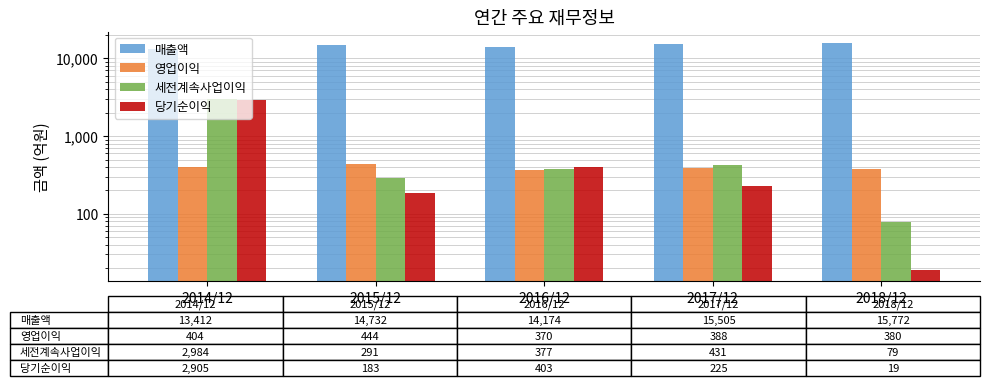

Reading right to left, transcribe all the data shown in this chart.

매출액: 2018/12=15772	2017/12=15505	2016/12=14174	2015/12=14732	2014/12=13412
영업이익: 2018/12=380	2017/12=388	2016/12=370	2015/12=444	2014/12=404
세전계속사업이익: 2018/12=79	2017/12=431	2016/12=377	2015/12=291	2014/12=2984
당기순이익: 2018/12=19	2017/12=225	2016/12=403	2015/12=183	2014/12=2905